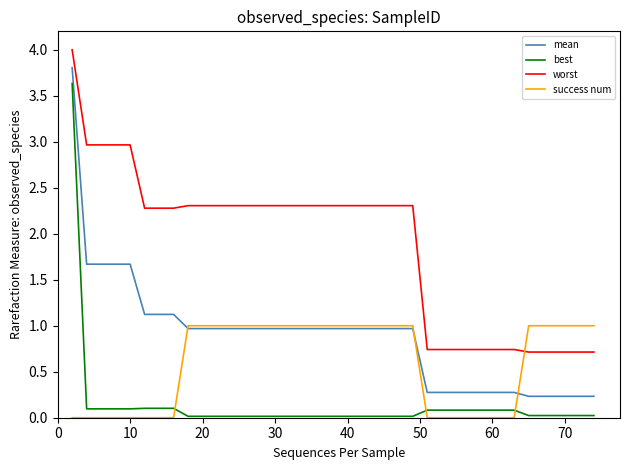

What are all the series names shown in the legend?

mean, best, worst, success num